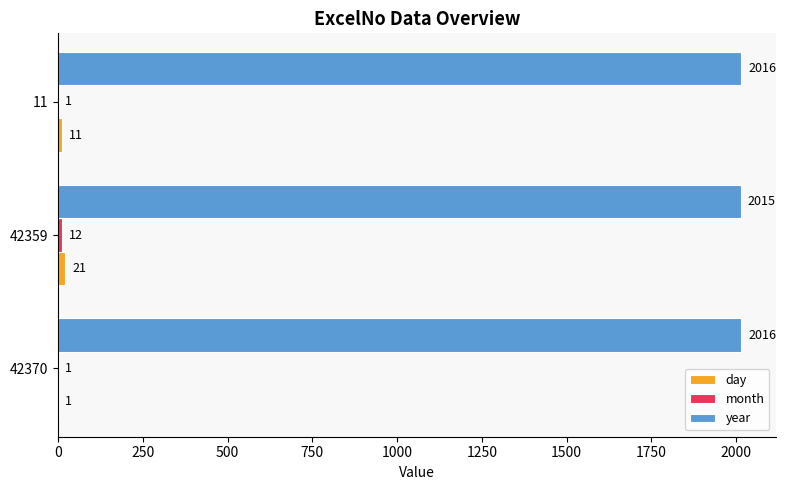

At which category is the sum across all series the highest?

42359